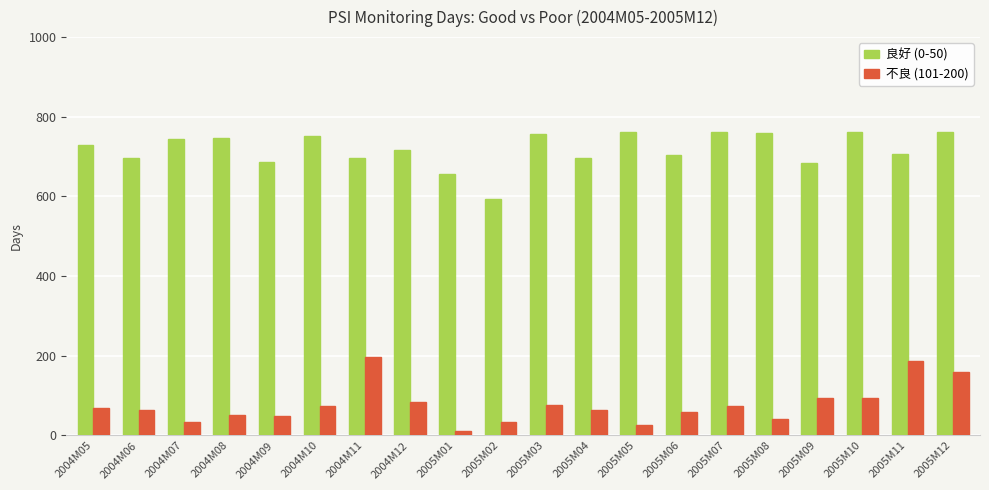

At 2005M02, list the series in order from largest to smallest.

良好 (0-50), 不良 (101-200)